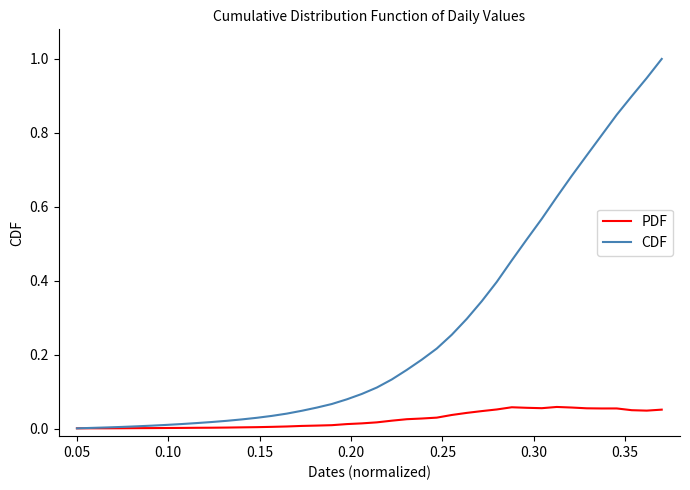

List the series in order of their peak value, lowest first.

PDF, CDF